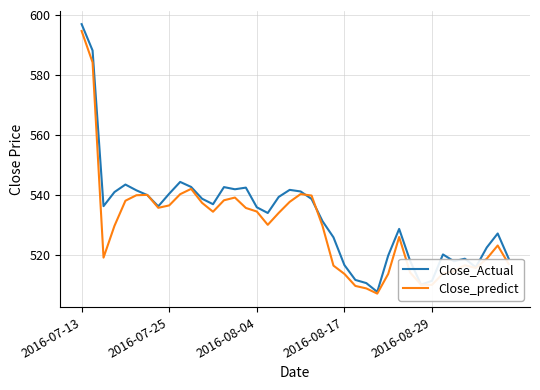

What is the minimum value shown in the chart?

507.1